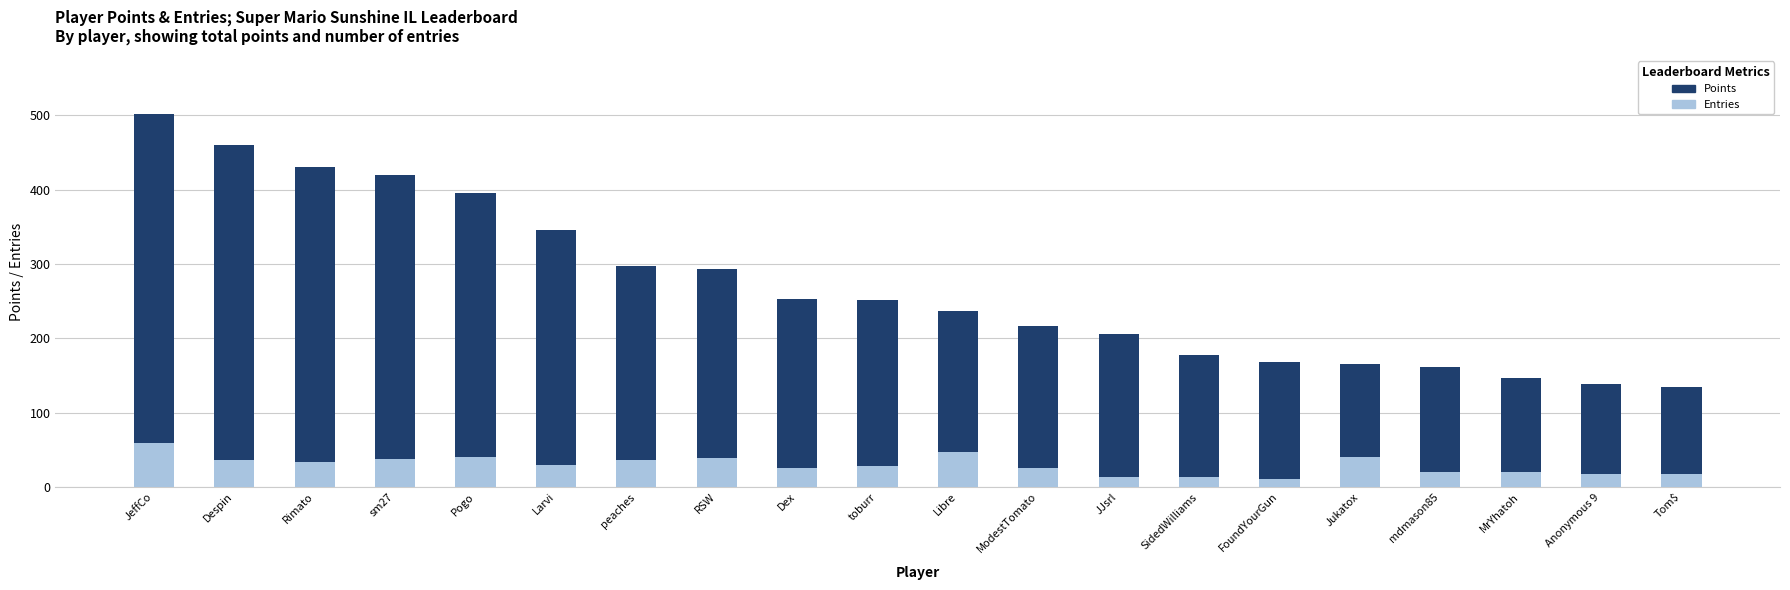

Rank the series by their maximum value, from lowest to highest.

Entries, Points